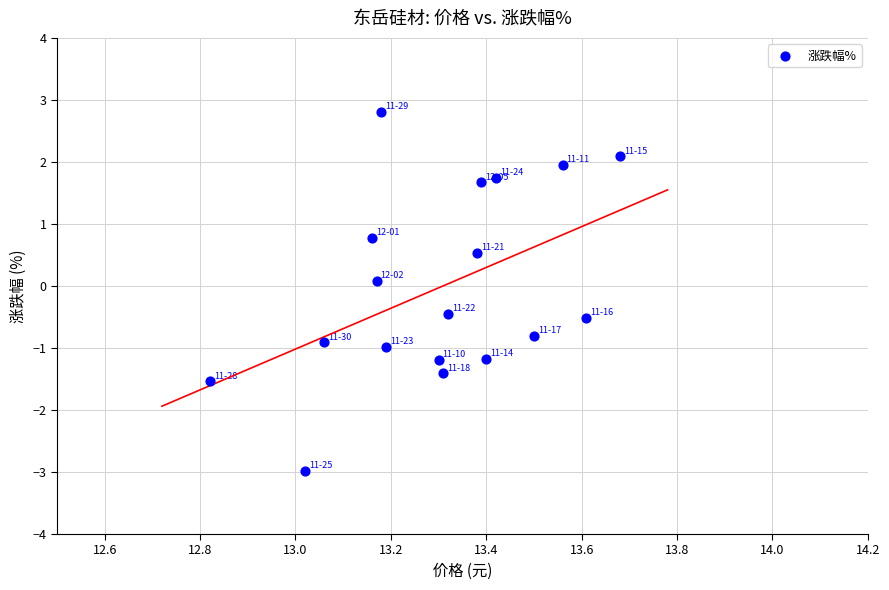

What is the range of Y values (max minus min)?

5.8